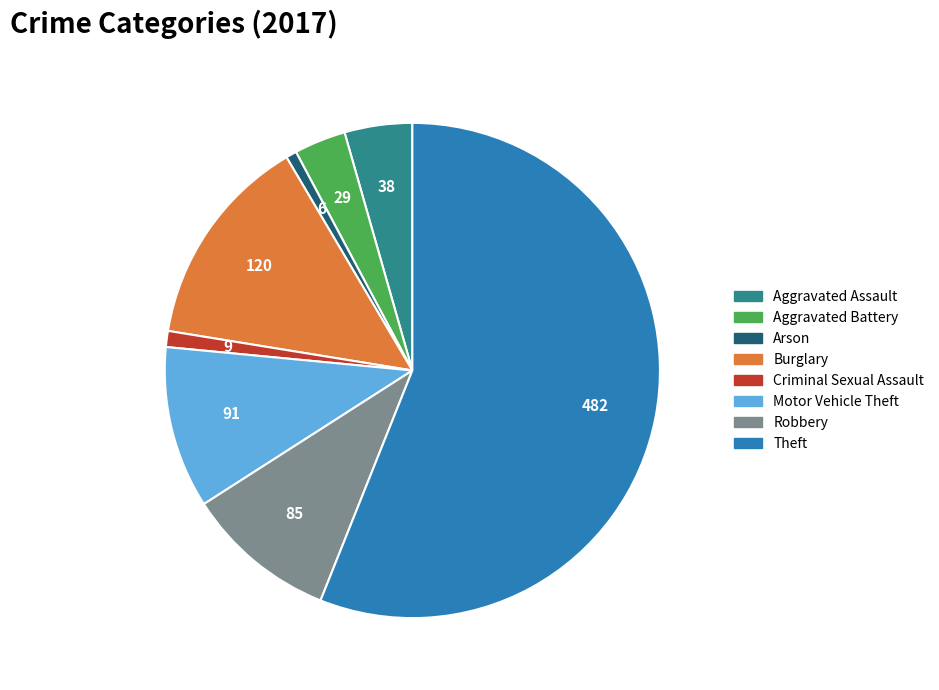

Which has a higher value, Burglary or Criminal Sexual Assault?

Burglary